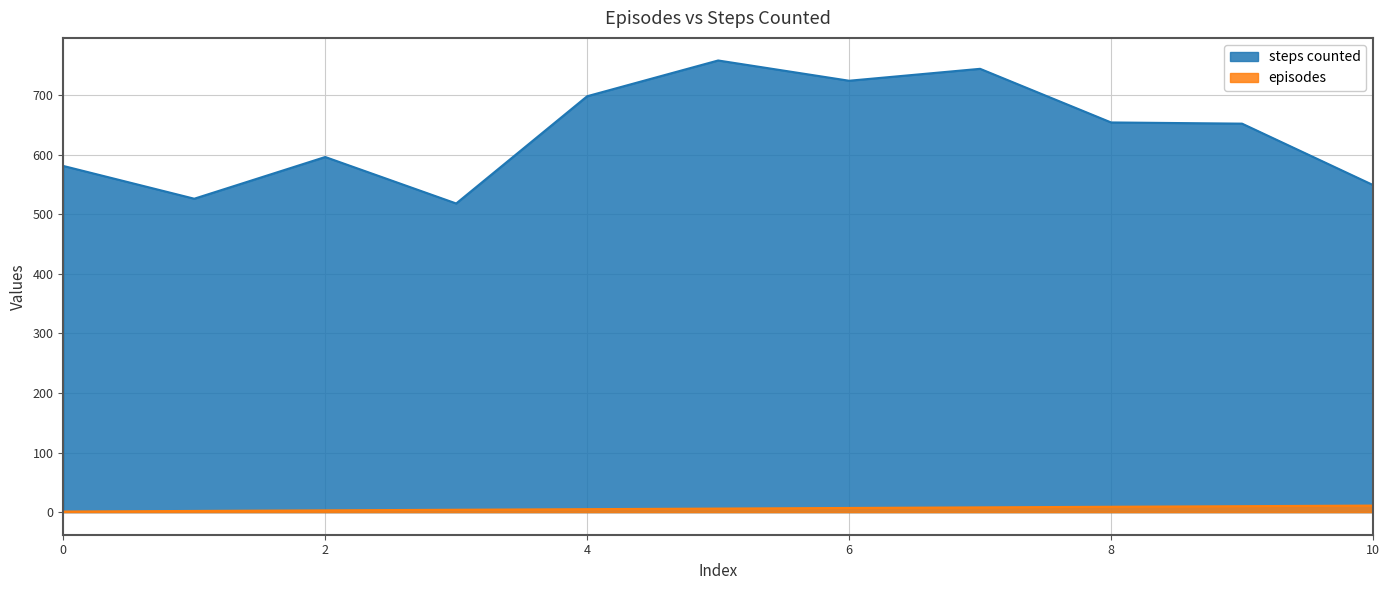

True or false: steps counted and episodes intersect in this chart.

False